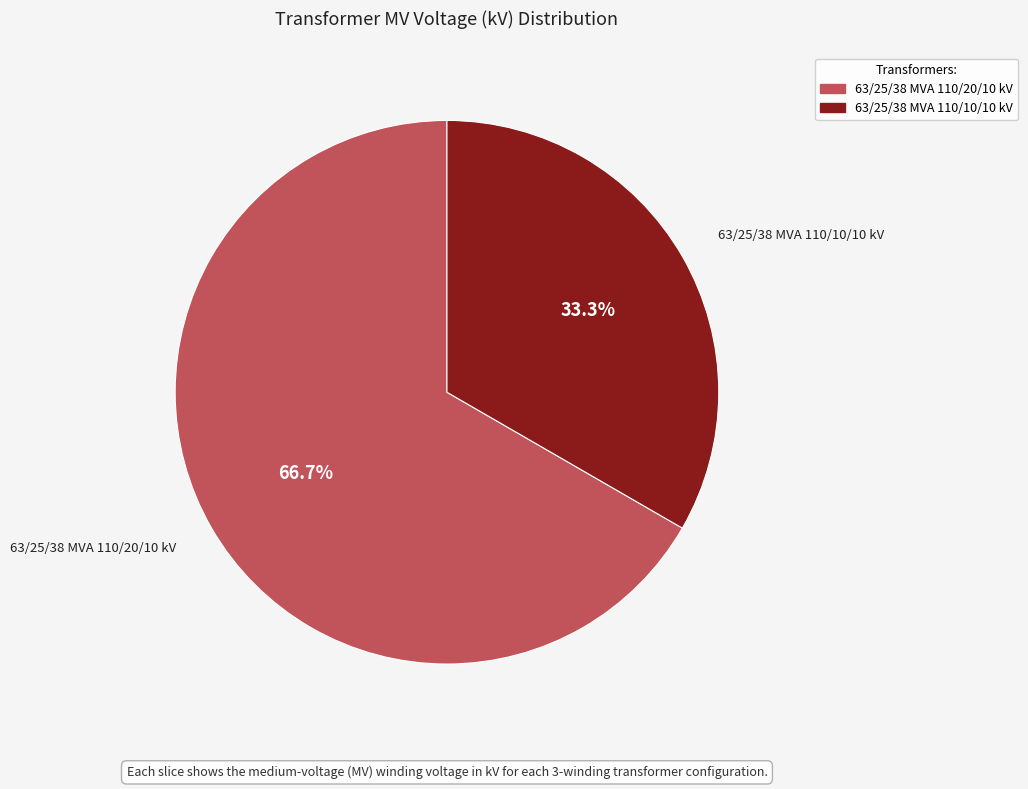

What percentage is the 63/25/38 MVA 110/20/10 kV slice, to the nearest percent?

67%